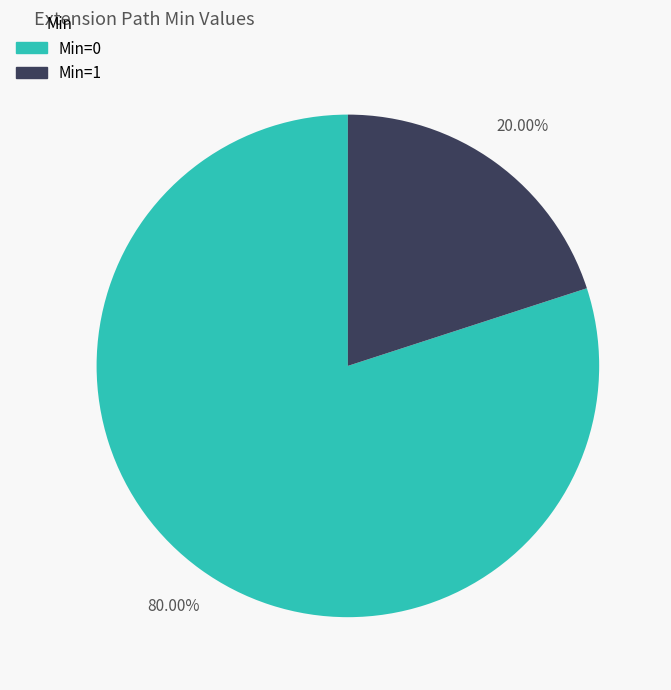

Is there a majority slice in this chart?

Yes